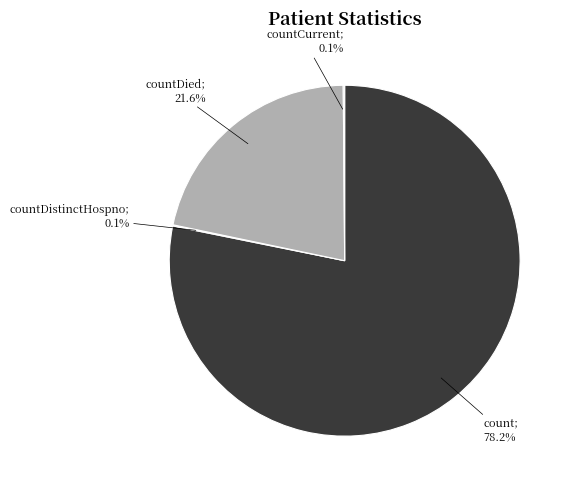

Is there any slice that represents more than half of the pie?

Yes